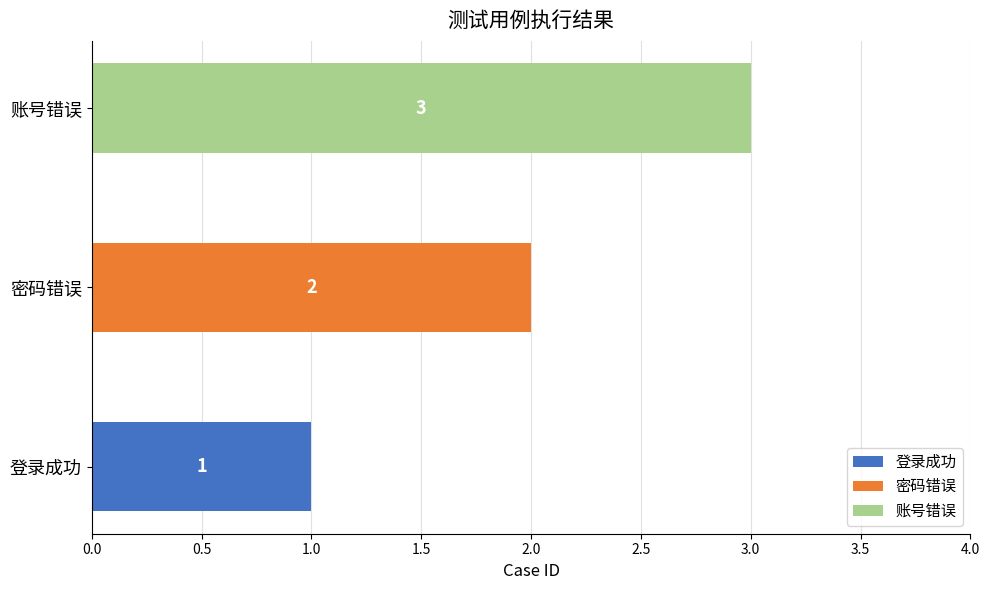

What is the total value across all series at 账号错误?

3